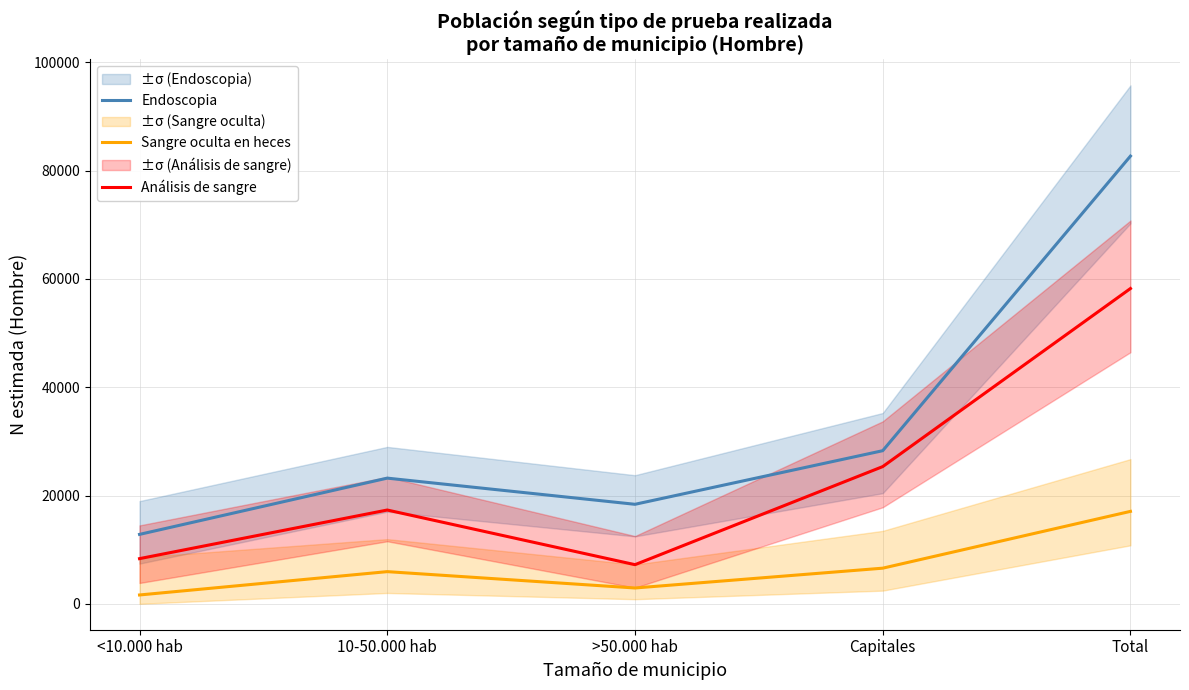

What position from the left is >50.000 hab?

3